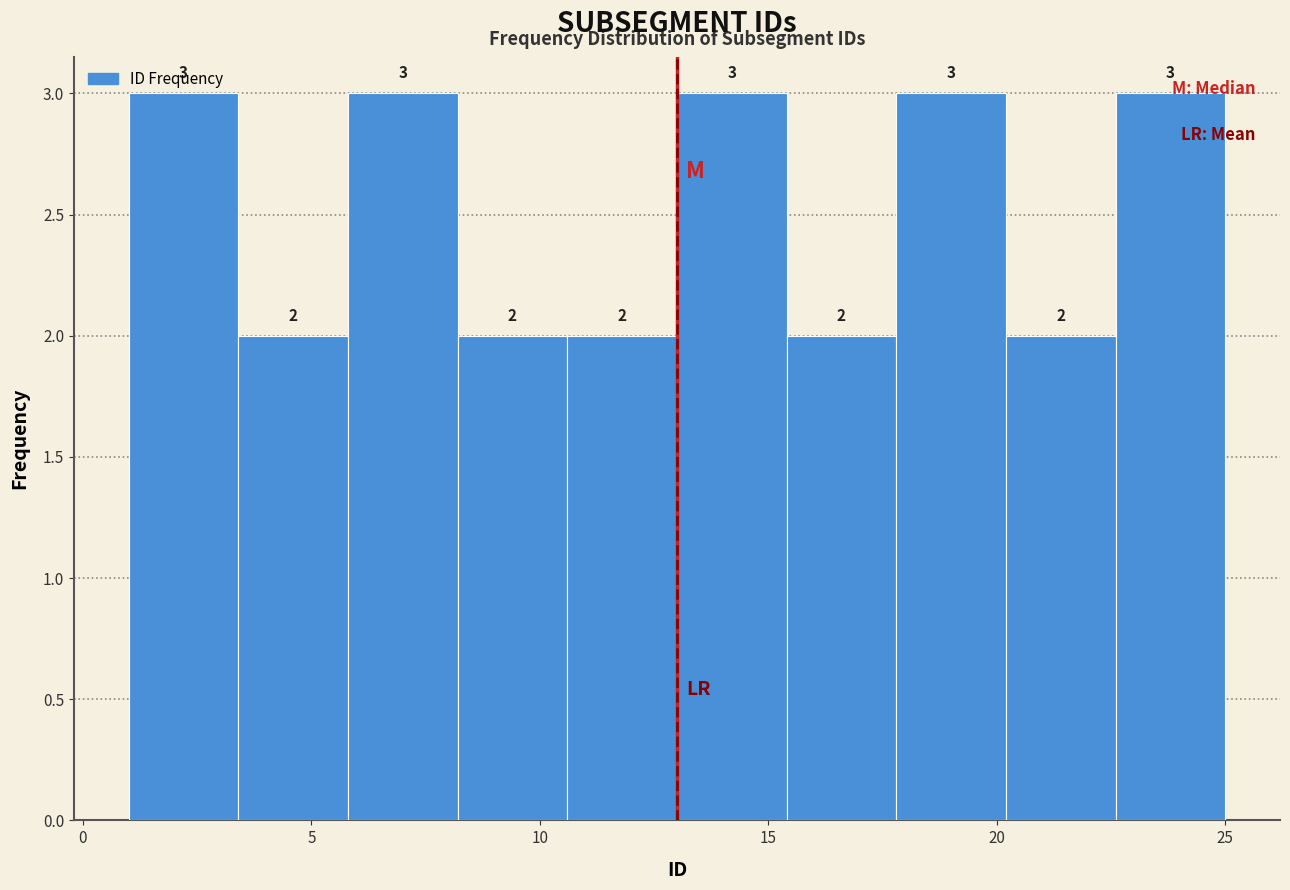

How tall is the bar that spans 20.2 to 22.6 on the x-axis? The bar edges are not printed on the chart, so give them approximately, as read against the axis.

2